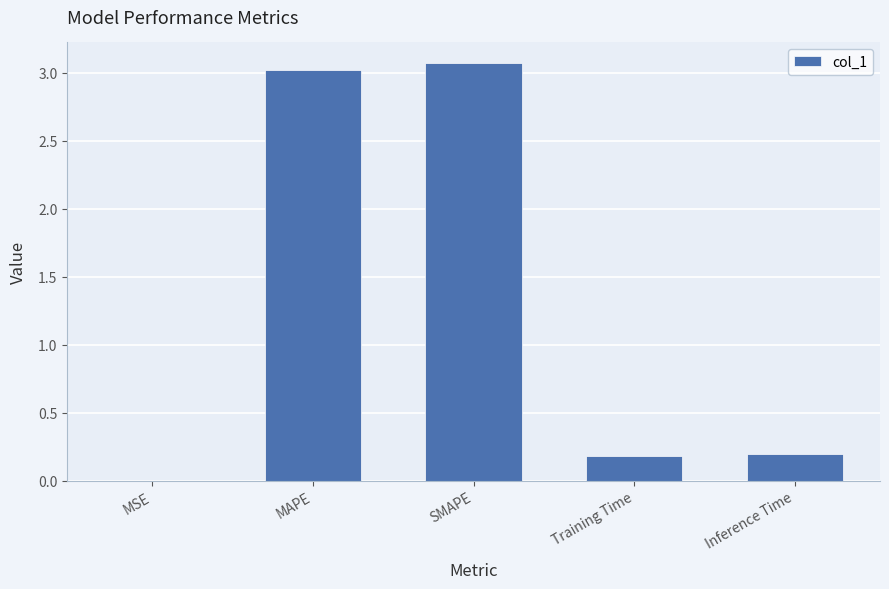

What is the change in value from MAPE to Inference Time?

-2.8